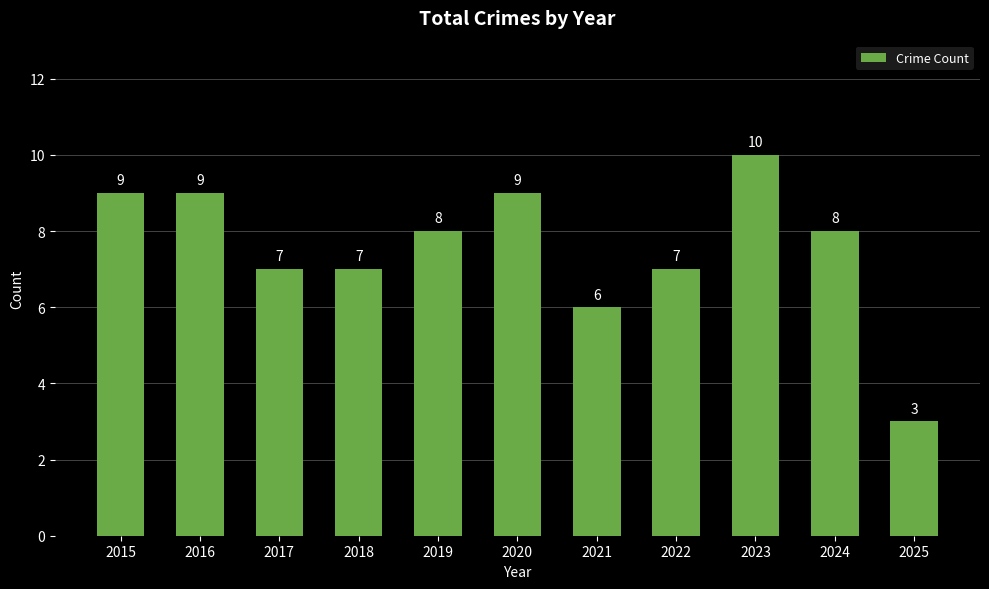

How many series are shown in this chart?

1